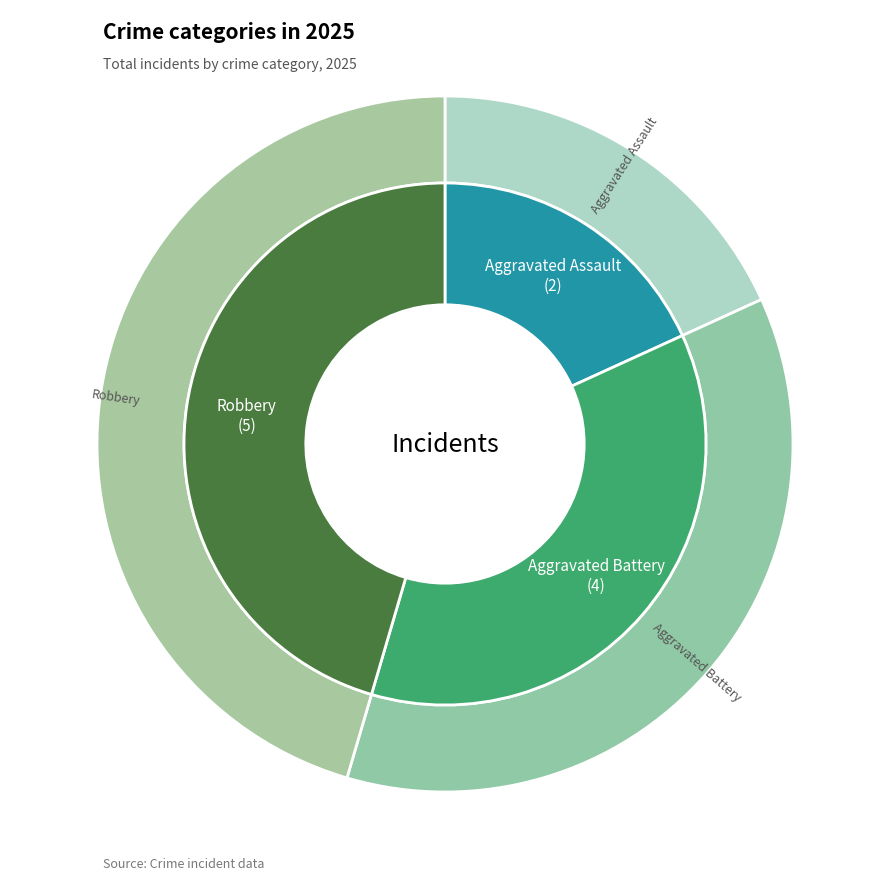

Count the number of slices in the pie.

3